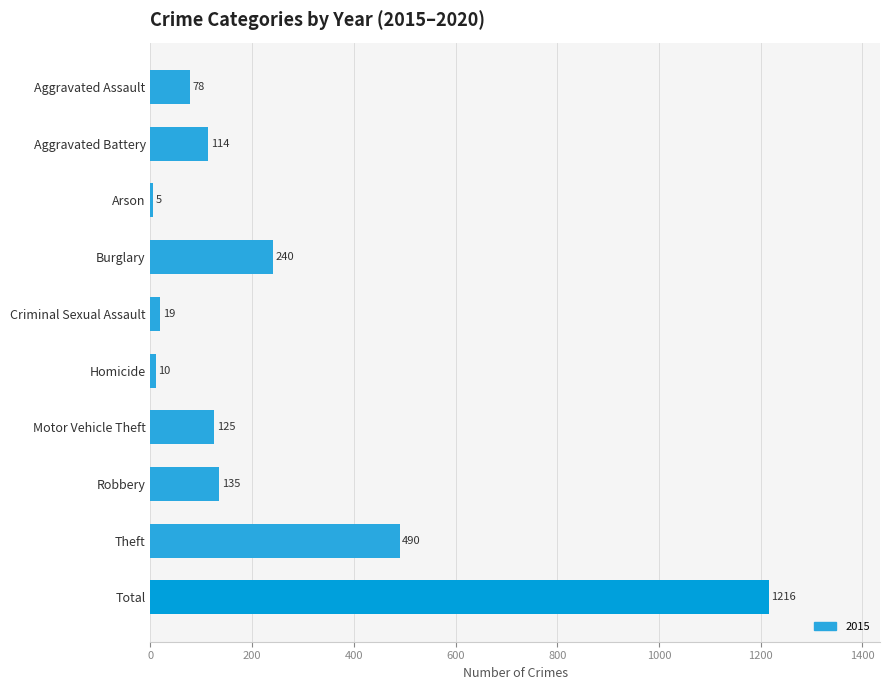

Rank the categories by value from lowest to highest.

Arson, Homicide, Criminal Sexual Assault, Aggravated Assault, Aggravated Battery, Motor Vehicle Theft, Robbery, Burglary, Theft, Total